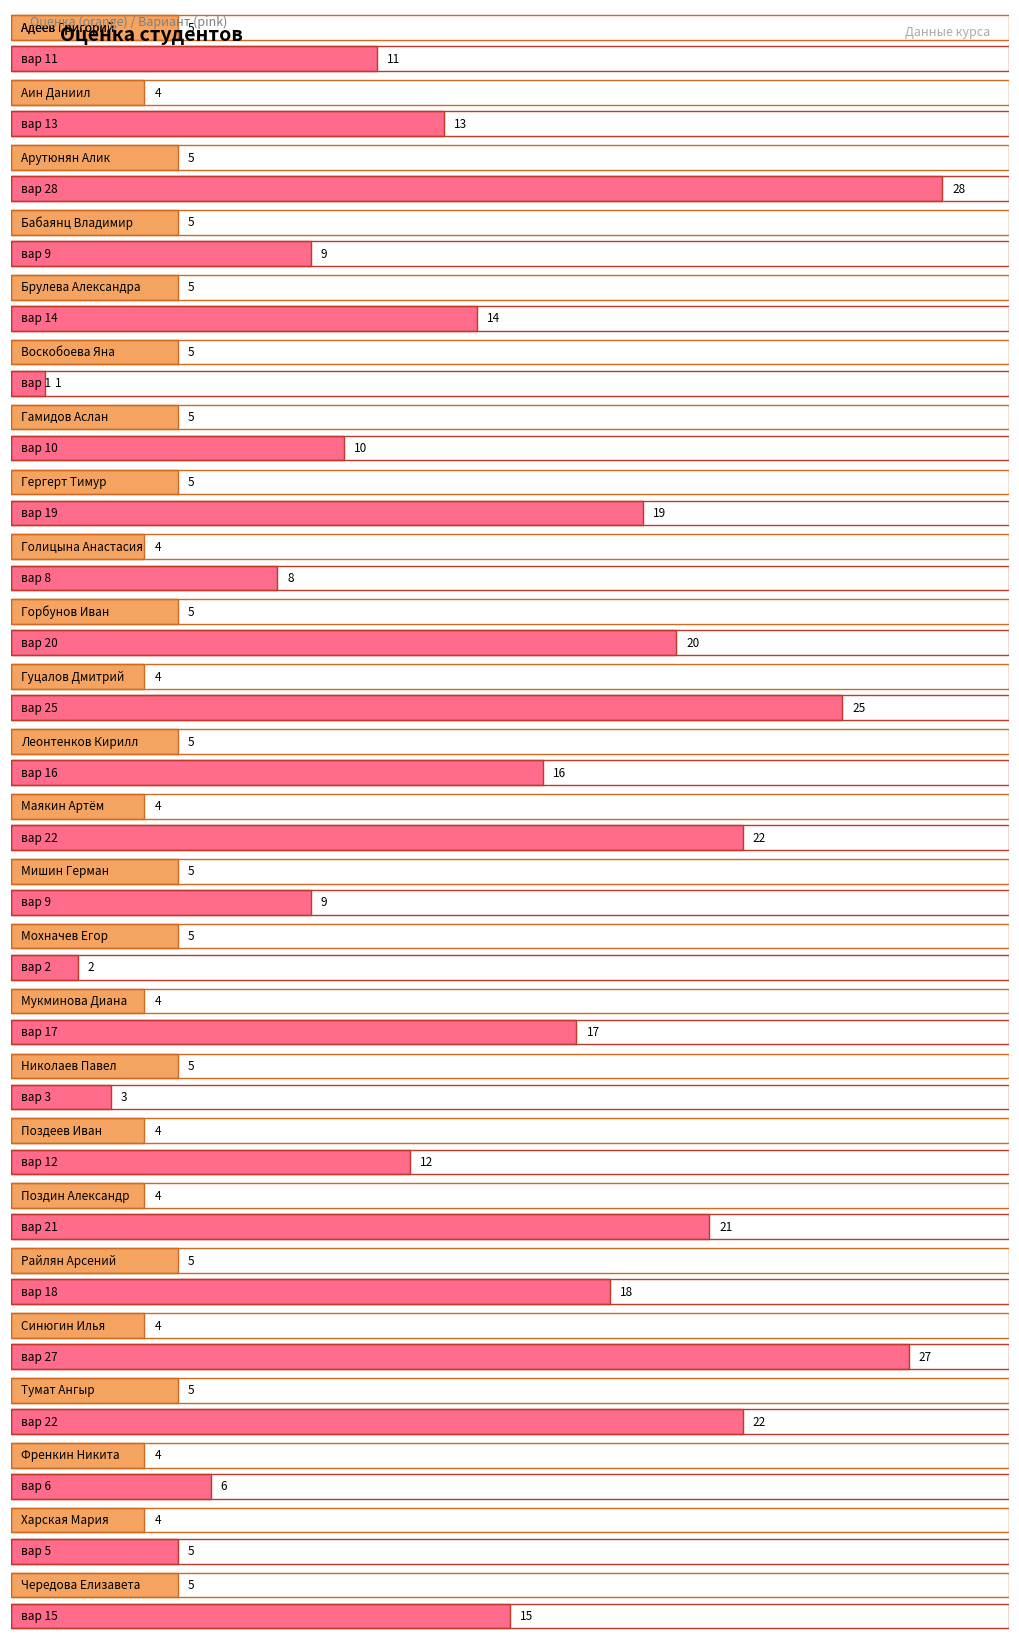

What is the difference between the maximum and minimum values in the оценка series?

1